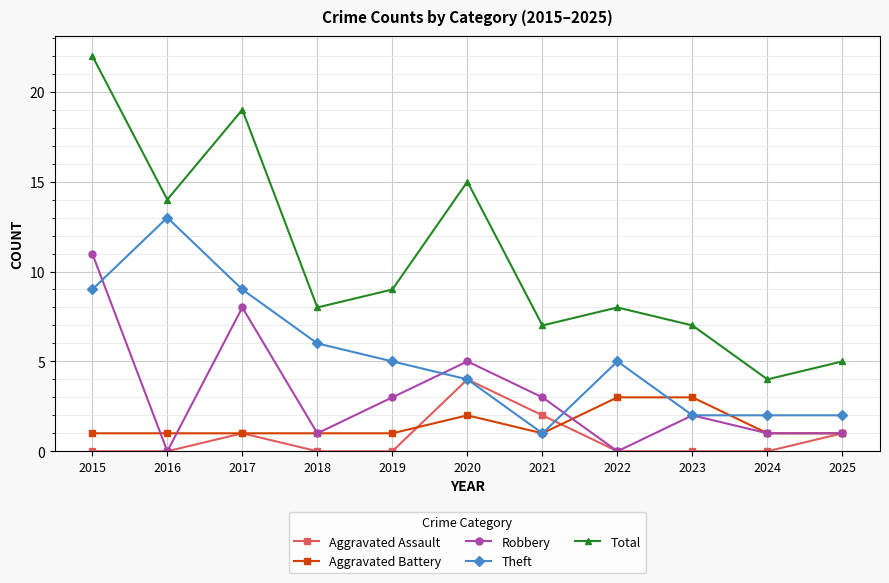

Where is the first local maximum for Robbery?

2017